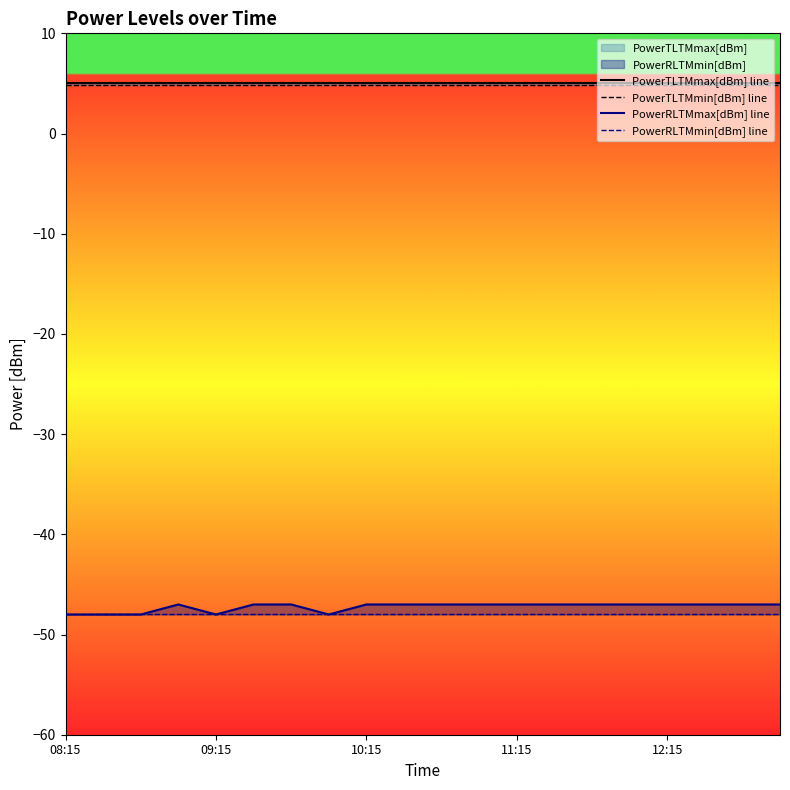

Which series has the largest range (max minus min)?

PowerRLTMmax[dBm] line